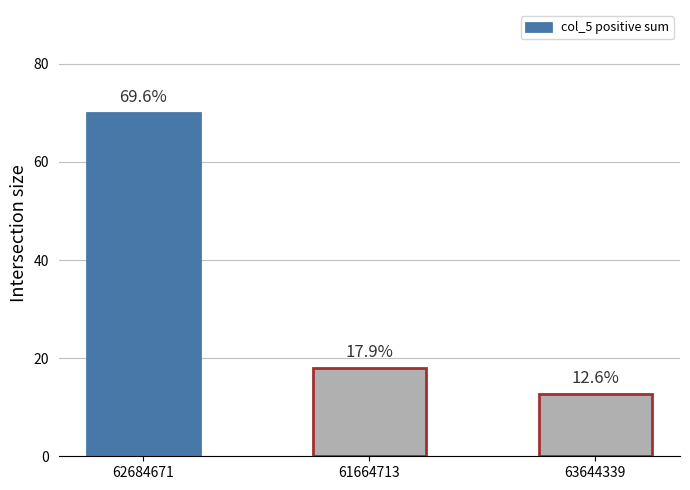

What value does the data have at 61664713?

18.0